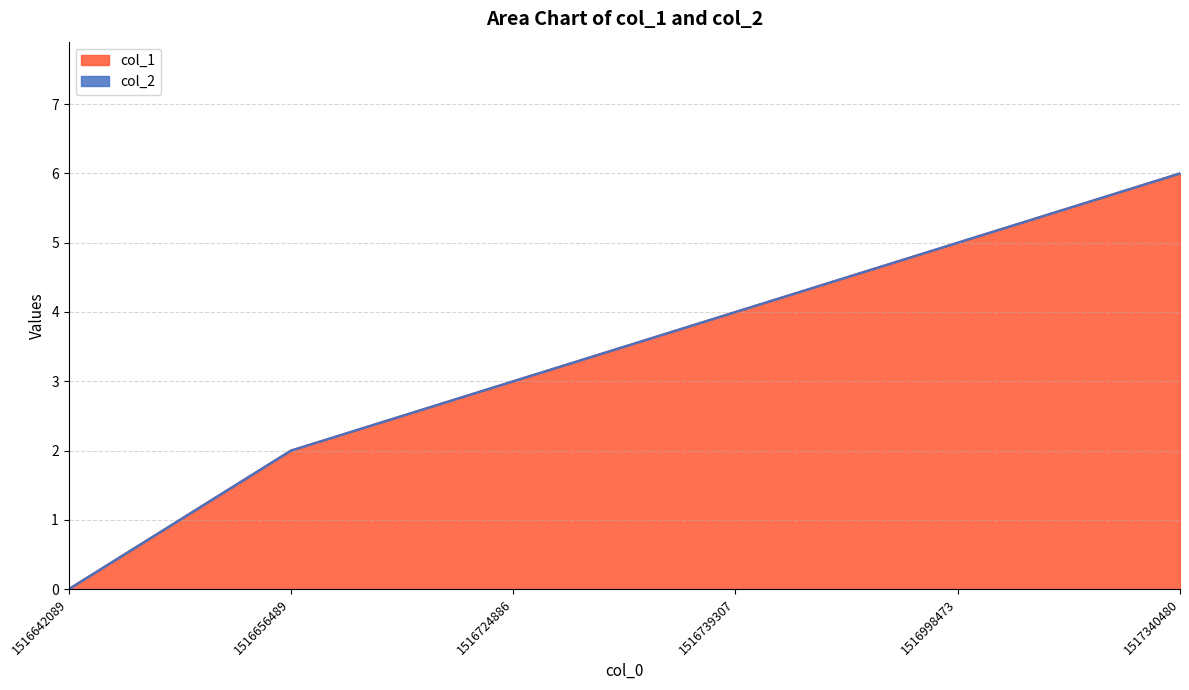

What is the change in value from 1516724886 to 1517340480?

+3